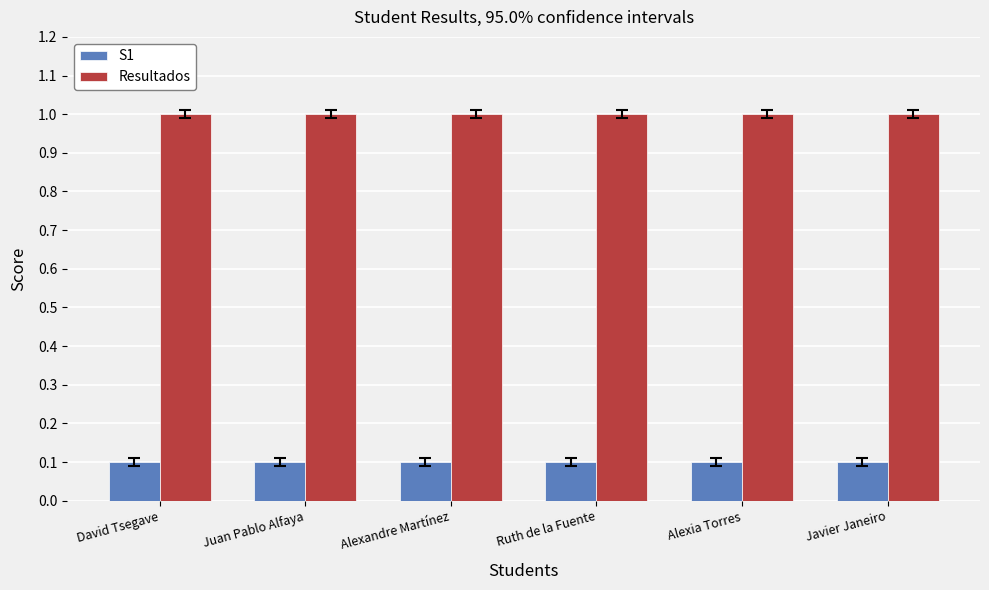

What is the spread (max minus min) of values at David Tsegave?

0.9